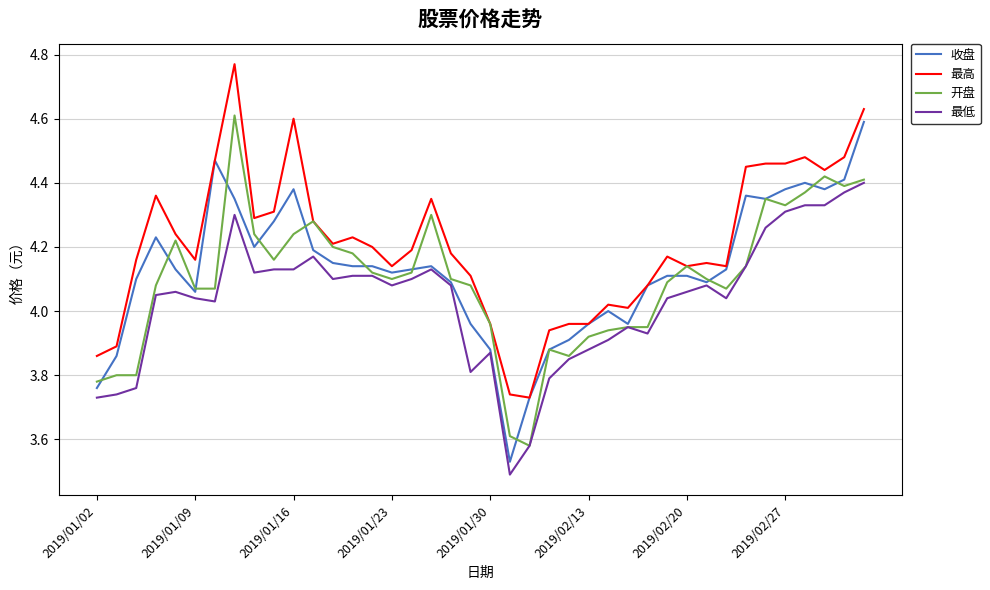

Does the chart display data point markers on the line(s)?

No